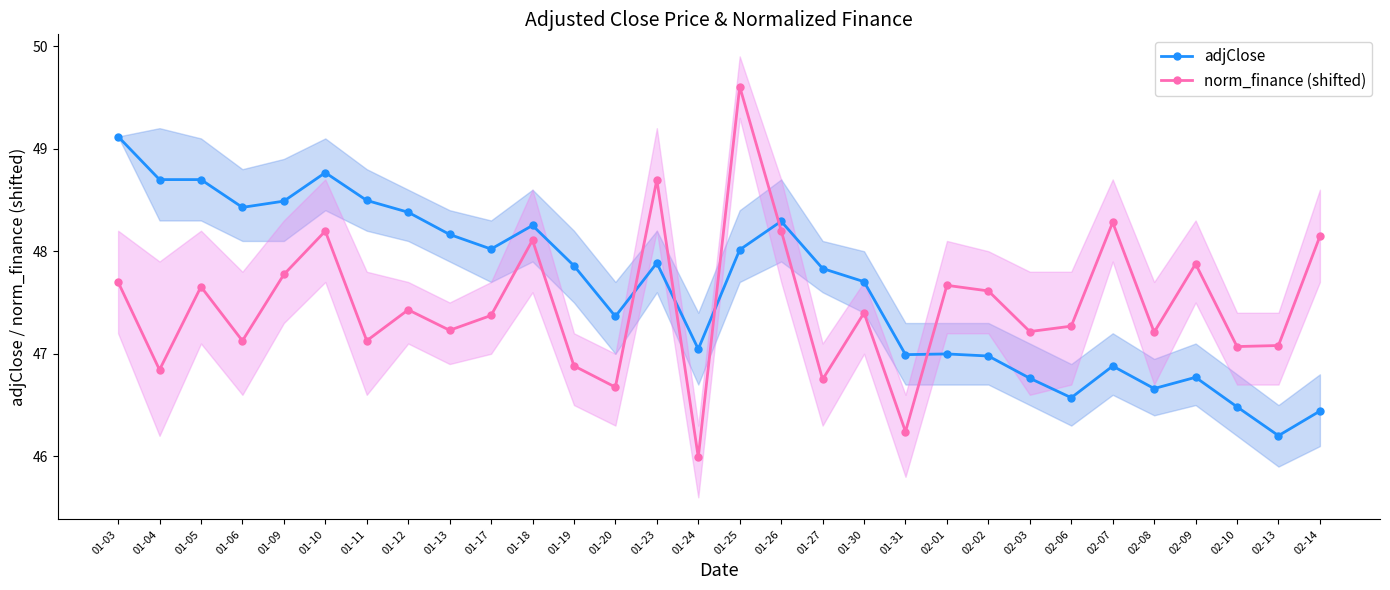

How many lines are shown in the chart?

2